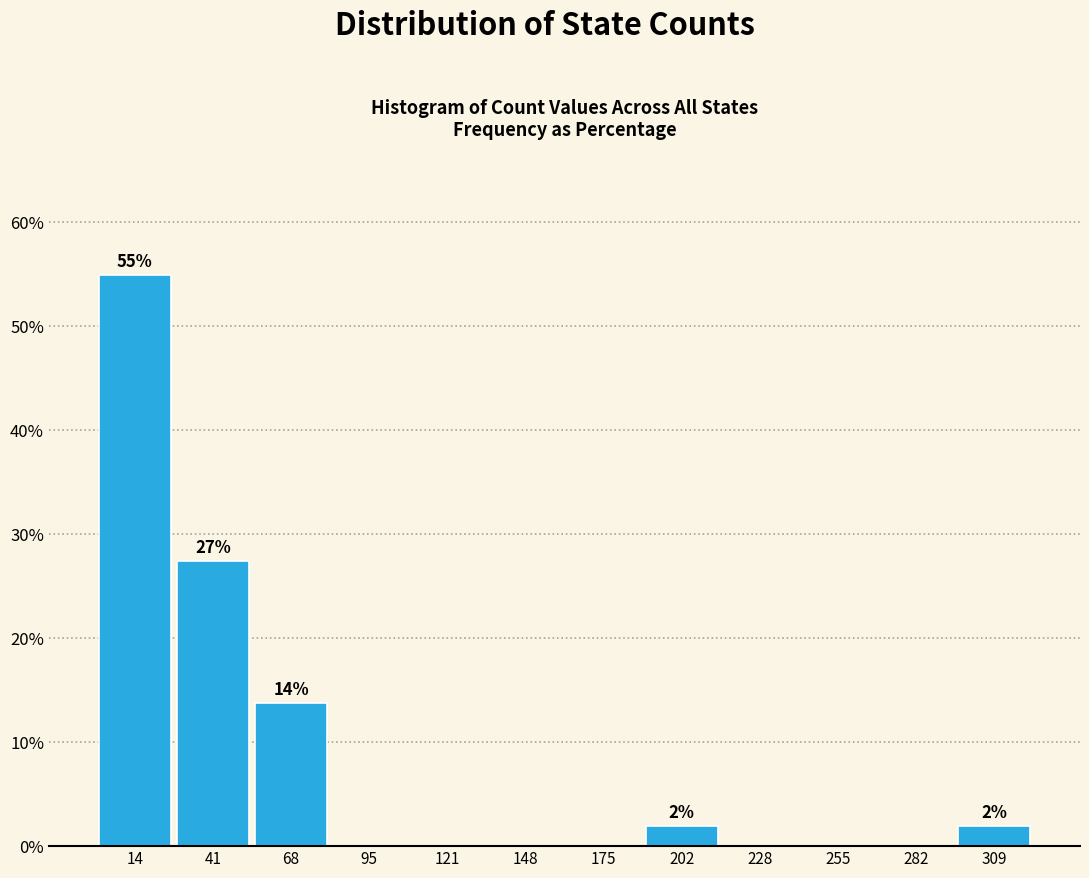

Over which range of the x-axis is the bar tallest?

0 to 30